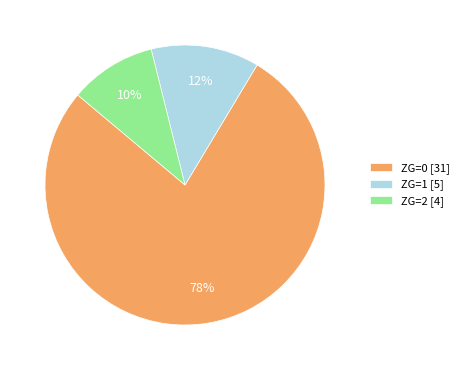

True or false: ZG=1 [5] accounts for 12% of the total.

True